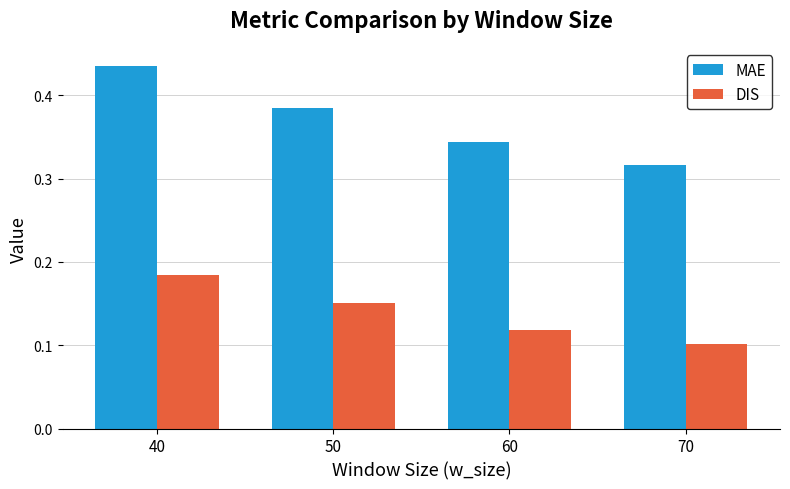

The DIS series shows 0.3 at 40. True or false?

False